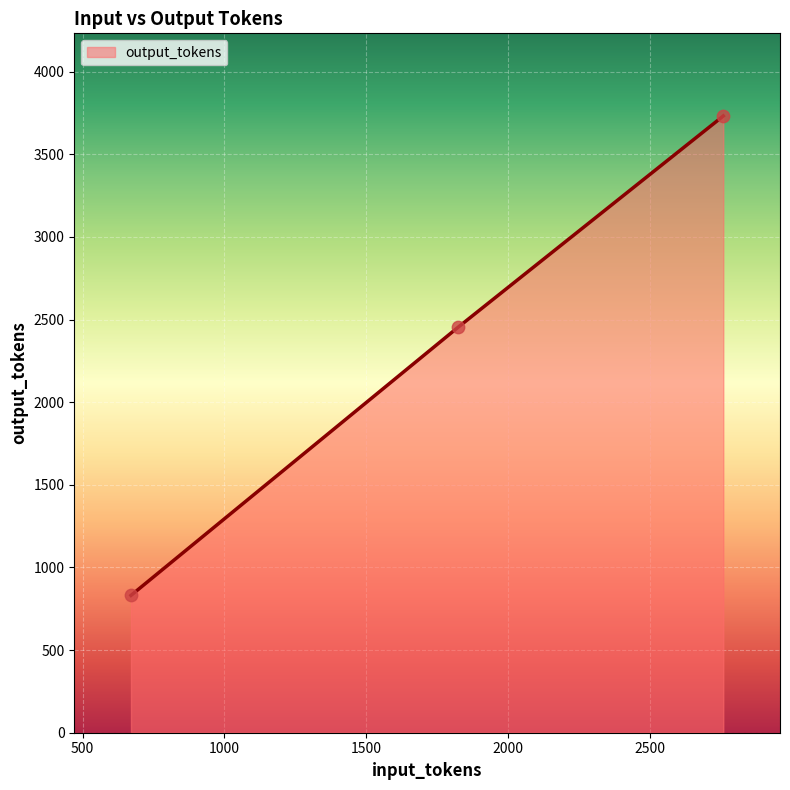

What is the sum of all values?

7017